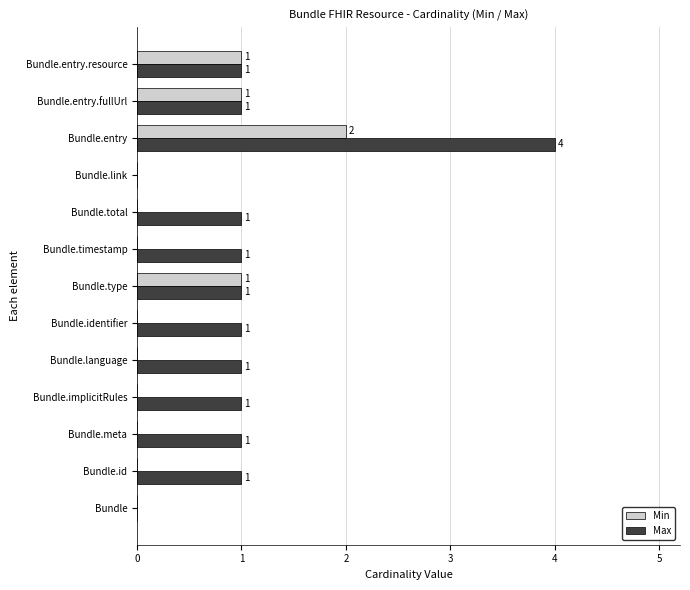

How many Max values are between 1 and 2?

10